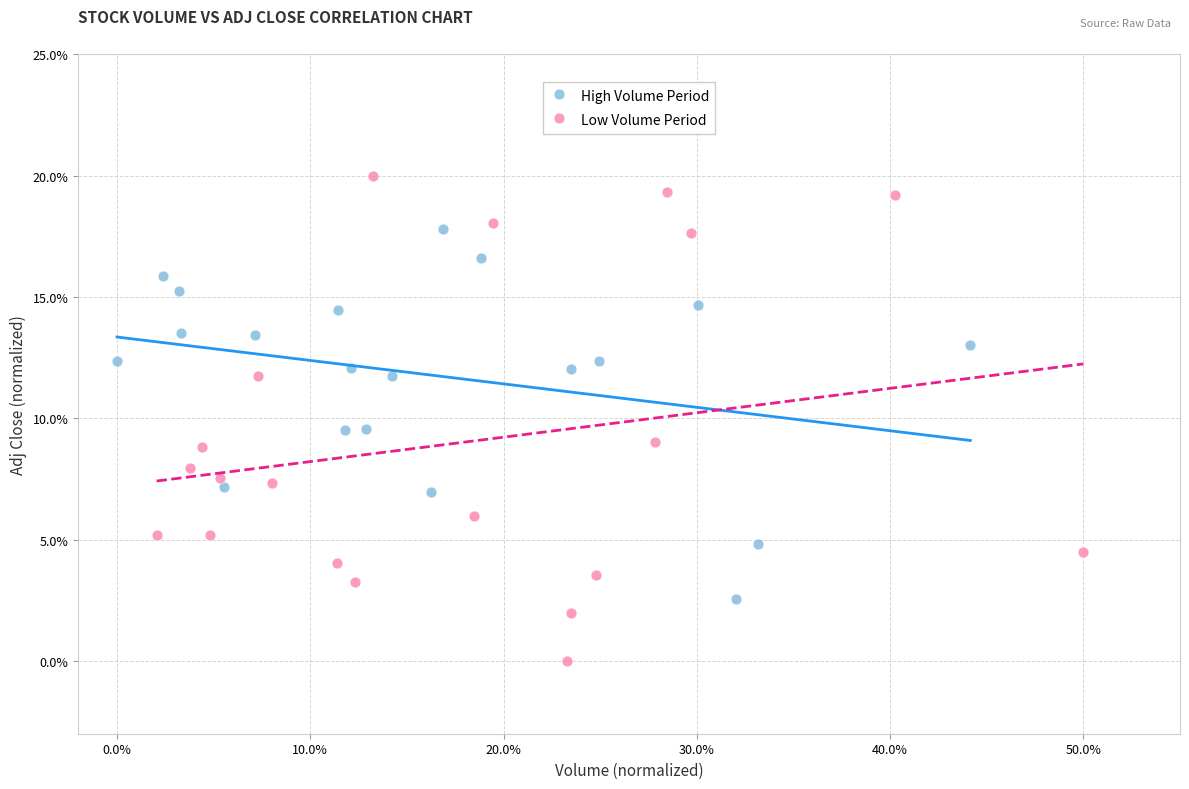

Which series reaches the maximum Y coordinate?

Low Volume Period